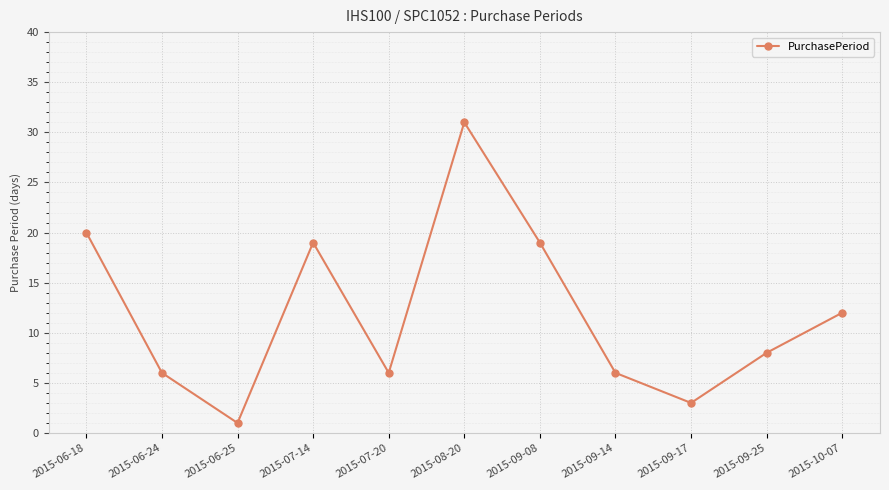

What is the difference between the second highest and minimum values?

19